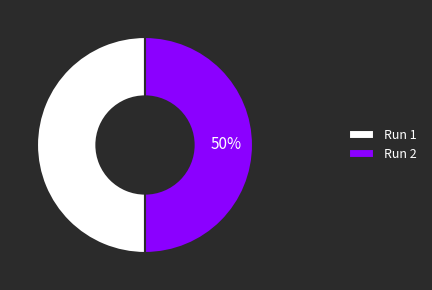

True or false: Run 2 accounts for 60% of the total.

False